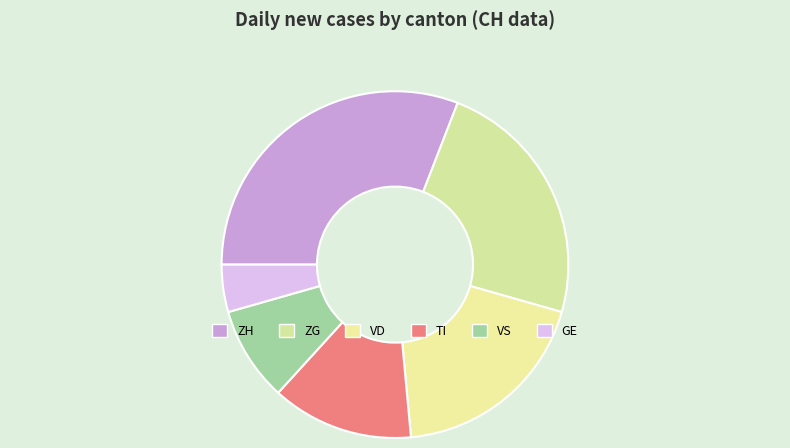

How many slices are in this pie chart?

6